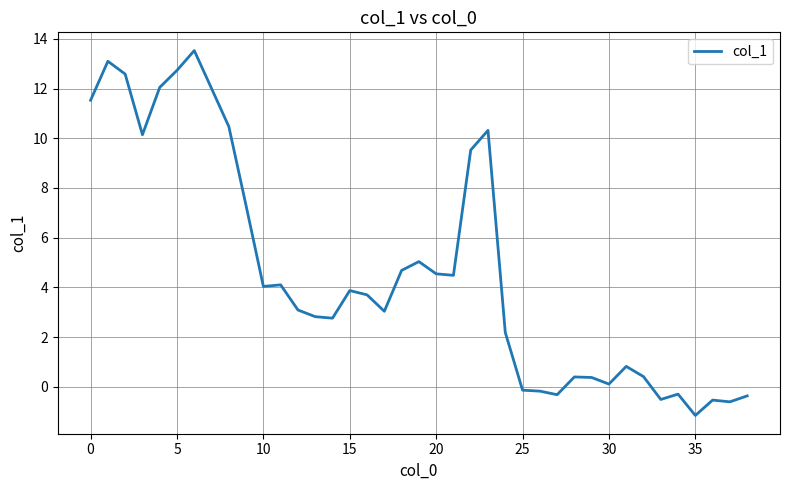

What is the greatest value displayed?

13.5